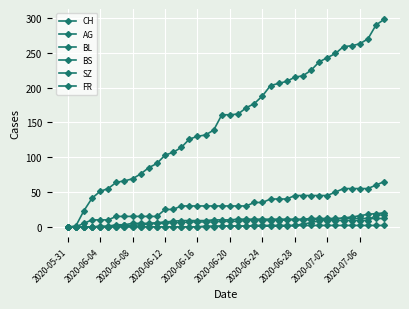

Does the chart display data point markers on the line(s)?

Yes